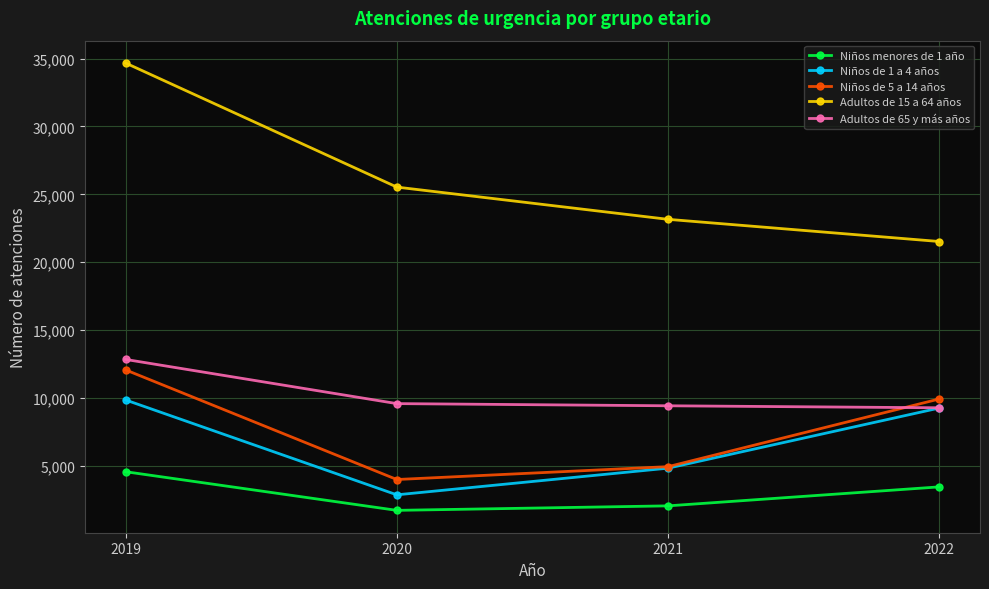

What is the difference between the maximum and minimum values in the Adultos de 15 a 64 años series?

13159